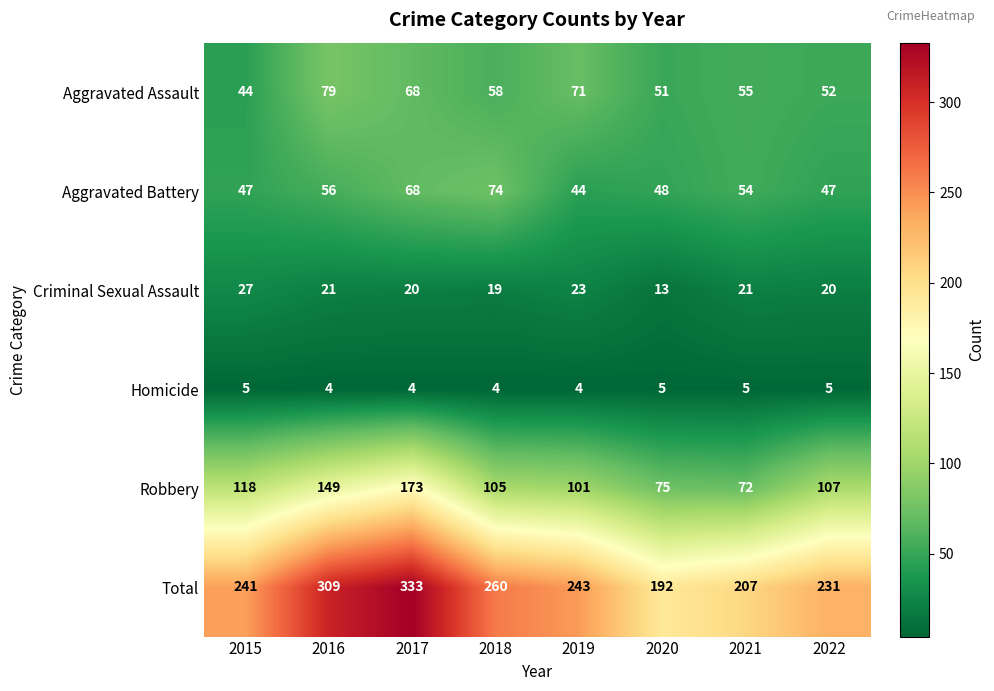

What is the difference between the maximum and minimum values in the Aggravated Battery series?

30